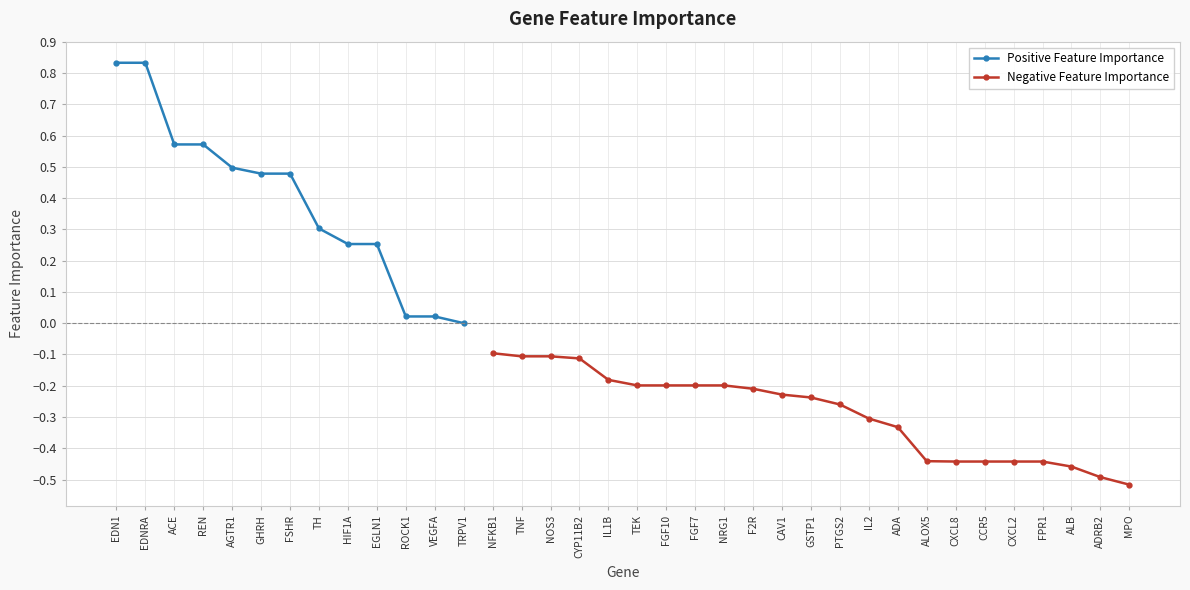

How many data points are less than 0?

23